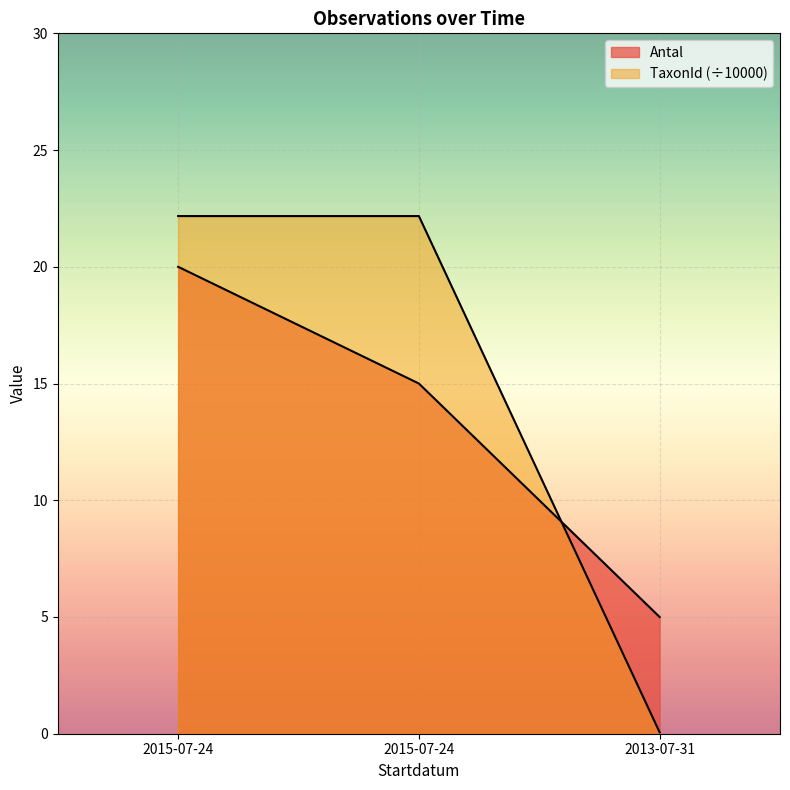

What is the label of the 2nd point from the left?

2015-07-24